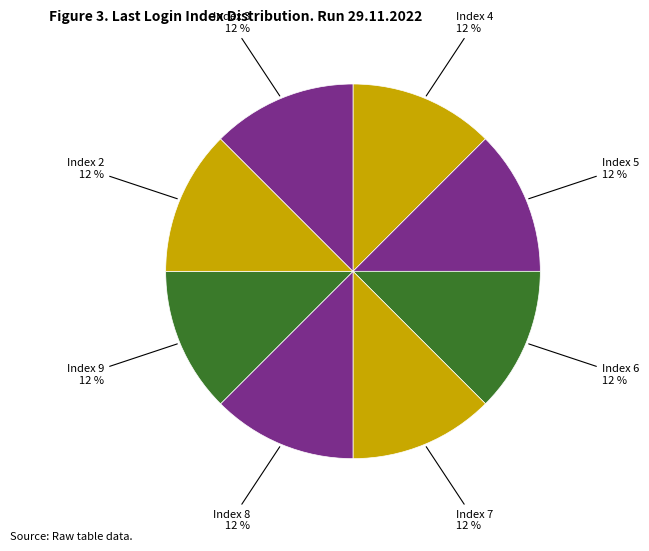

How many segments does this pie chart have?

8